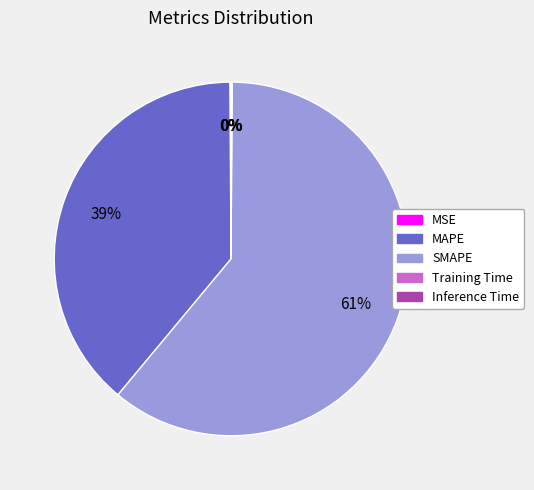

The SMAPE slice represents 61% of the pie. True or false?

True